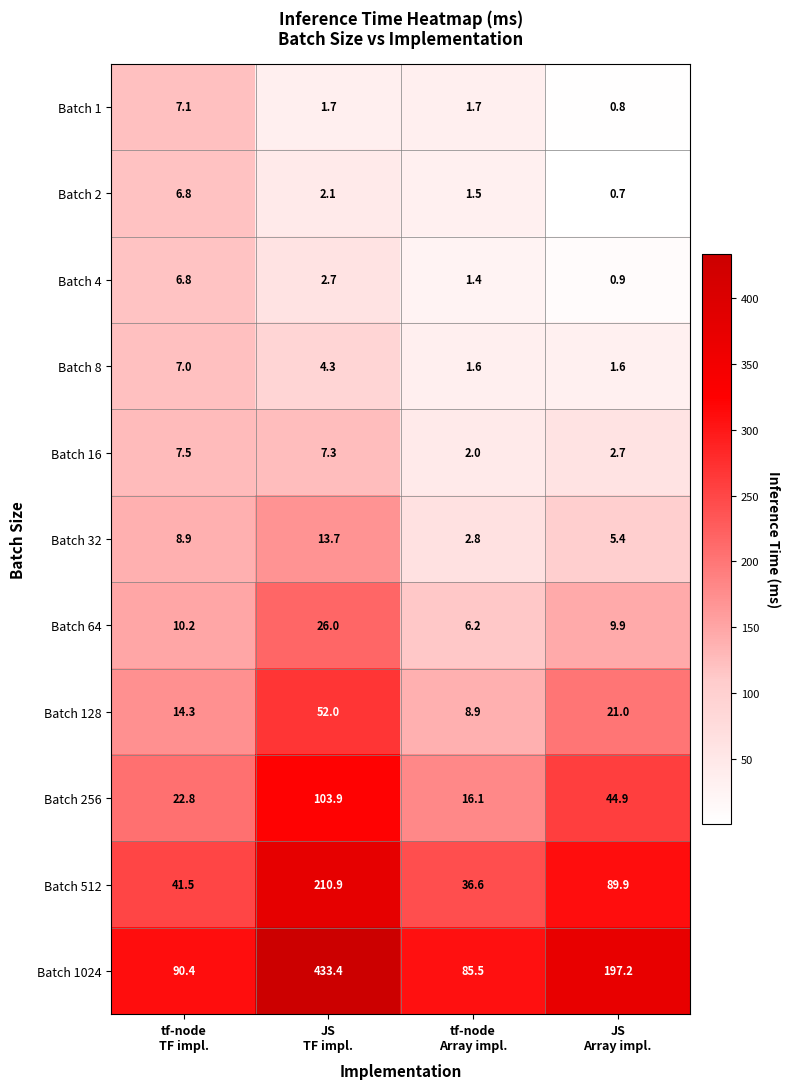

Which label corresponds to the smallest value in the chart?

JS
Array impl.